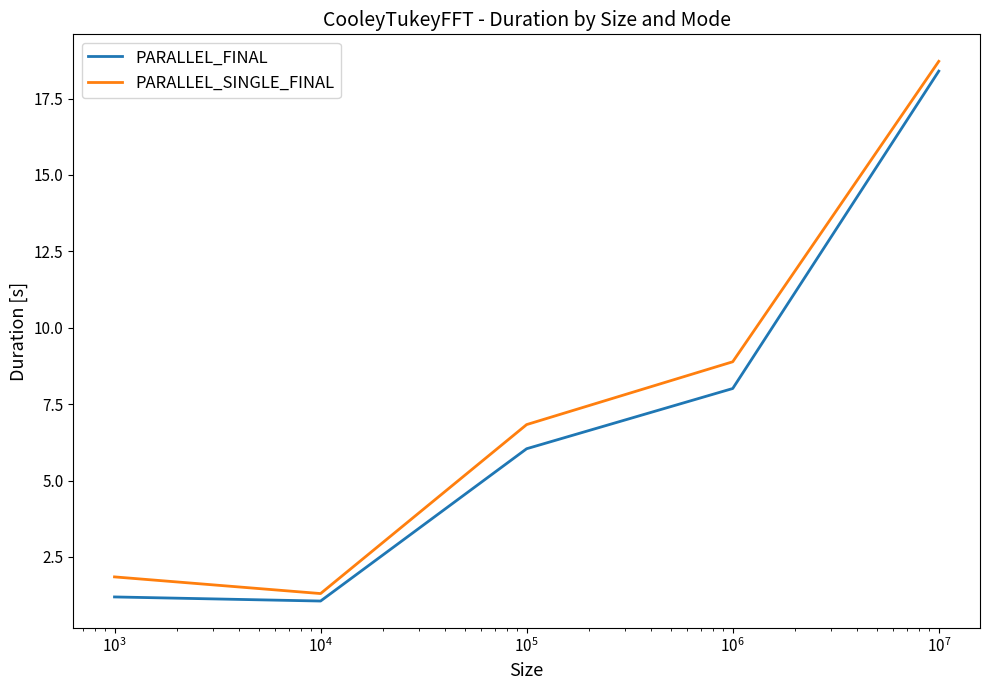

What is the minimum value for PARALLEL_SINGLE_FINAL?

1.3